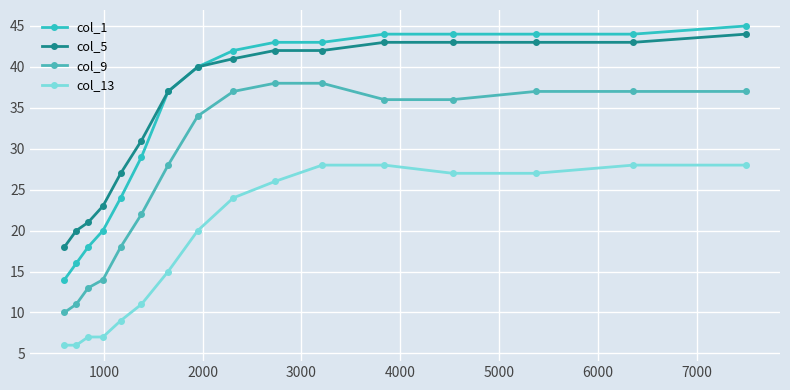

Reading left to right, transcribe all the data shown in this chart.

col_1: 14	16	18	20	24	29	37	40	42	43	43	44	44	44	44	45
col_5: 18	20	21	23	27	31	37	40	41	42	42	43	43	43	43	44
col_9: 10	11	13	14	18	22	28	34	37	38	38	36	36	37	37	37
col_13: 6	6	7	7	9	11	15	20	24	26	28	28	27	27	28	28